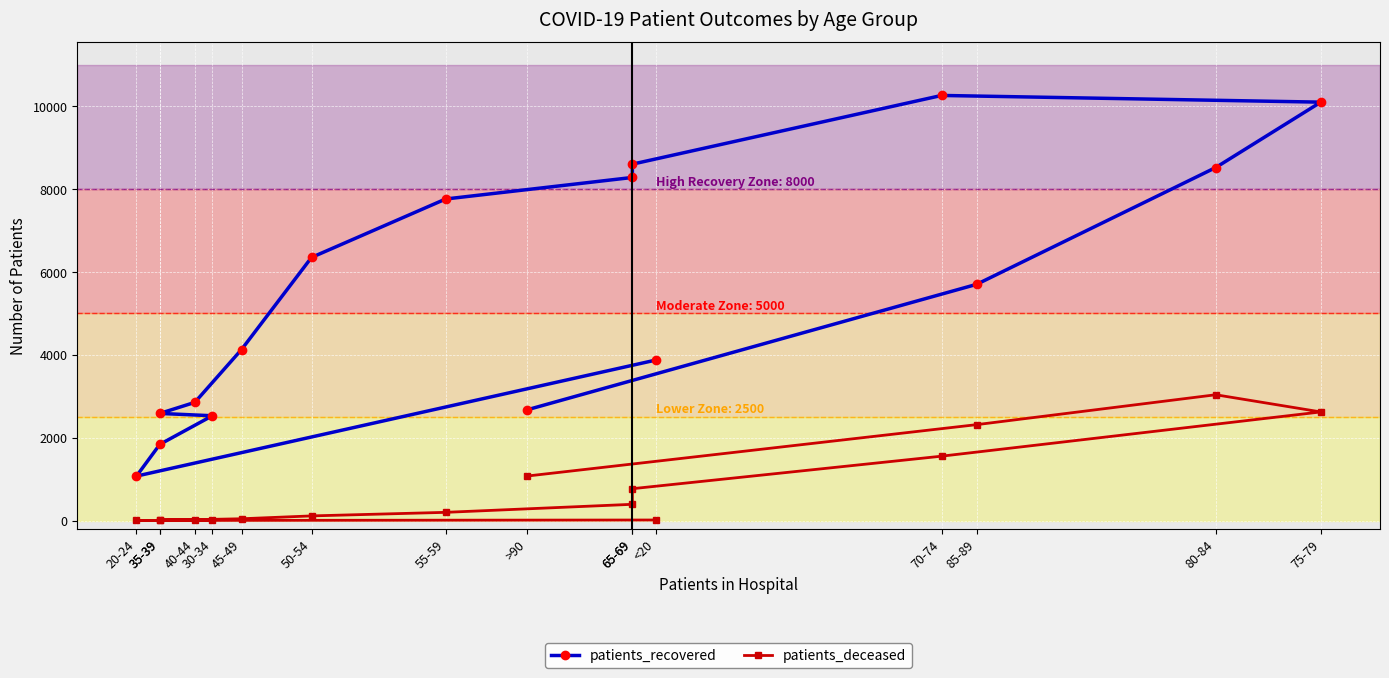

Where is the first local maximum for patients_recovered?

70-74